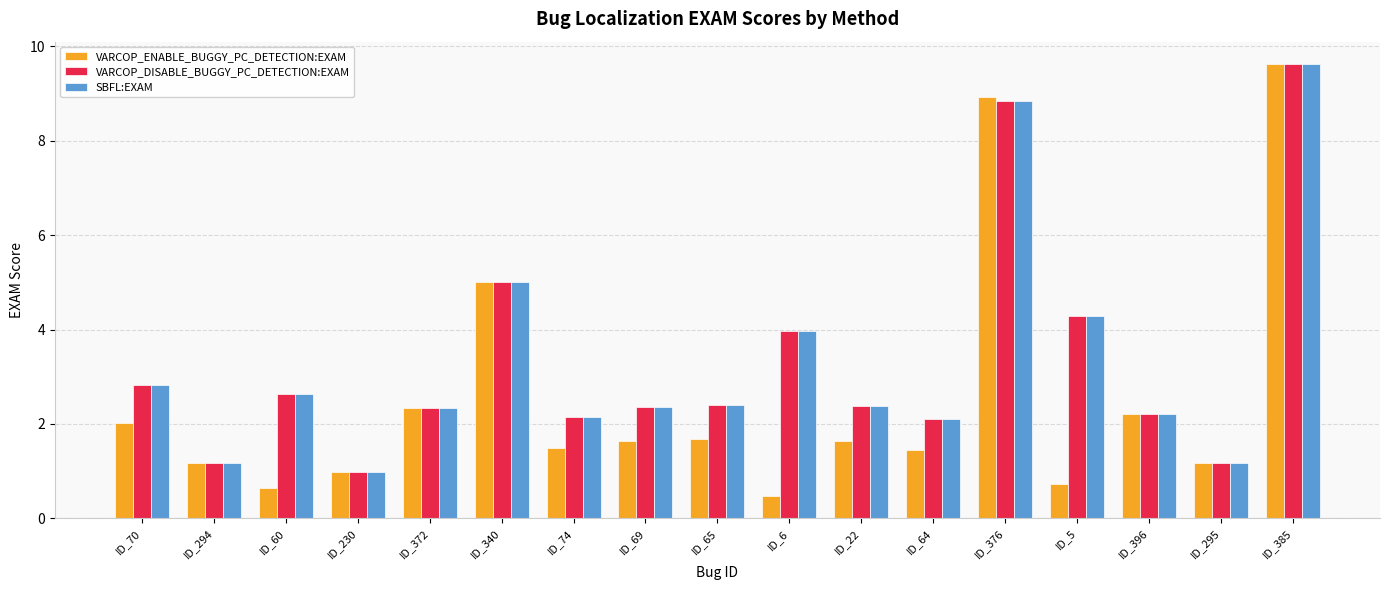

What is the label of the 9th bar from the left?

ID_65